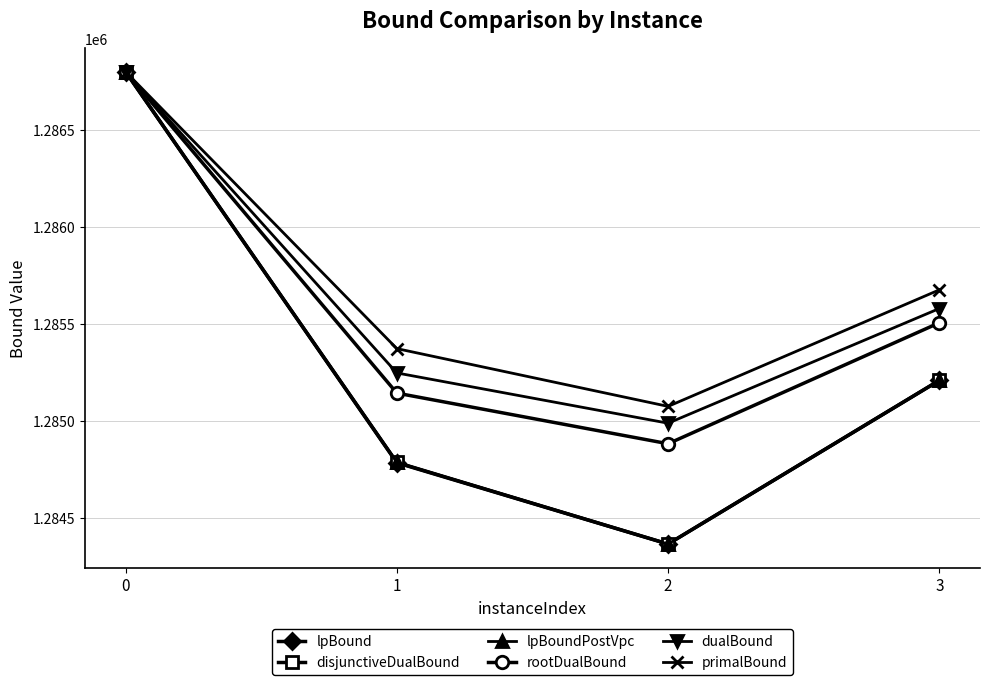

Reading right to left, transcribe all the data shown in this chart.

lpBound: 3=1285208.1	2=1284364.1	1=1284783.1	0=1286800.0
disjunctiveDualBound: 3=1285208.1	2=1284364.1	1=1284785.1	0=1286800.0
lpBoundPostVpc: 3=1285208.1	2=1284364.1	1=1284785.1	0=1286800.0
rootDualBound: 3=1285505.2	2=1284881.4	1=1285142.5	0=1286800.0
dualBound: 3=1285578.7	2=1284987.3	1=1285246.6	0=1286800.0
primalBound: 3=1285675.0	2=1285074.0	1=1285372.0	0=1286800.0